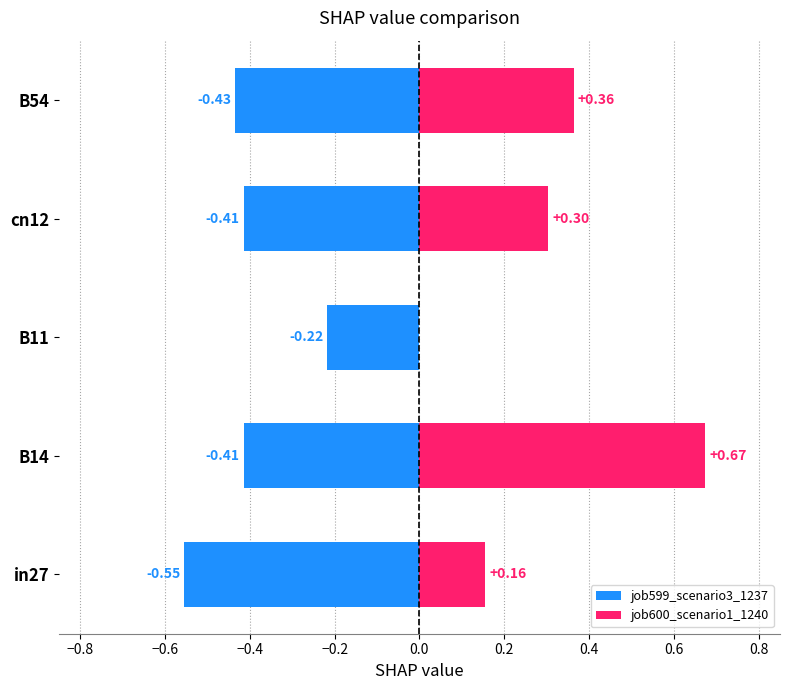

What position from the left is B11?

3